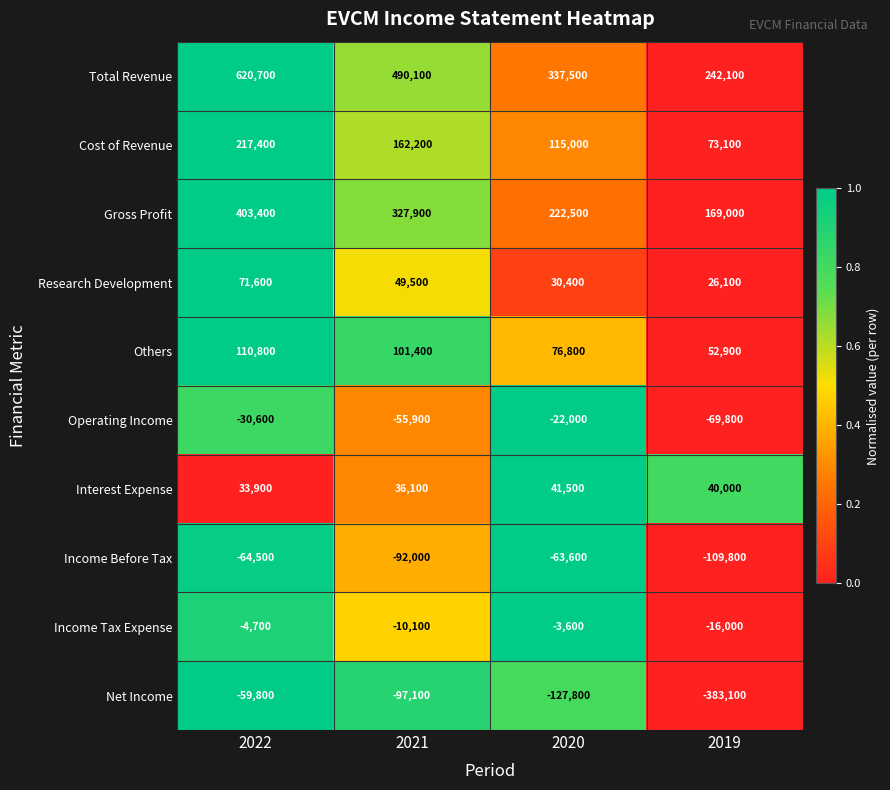

What is the difference between the Net Income values at 2021 and 2022?

37300